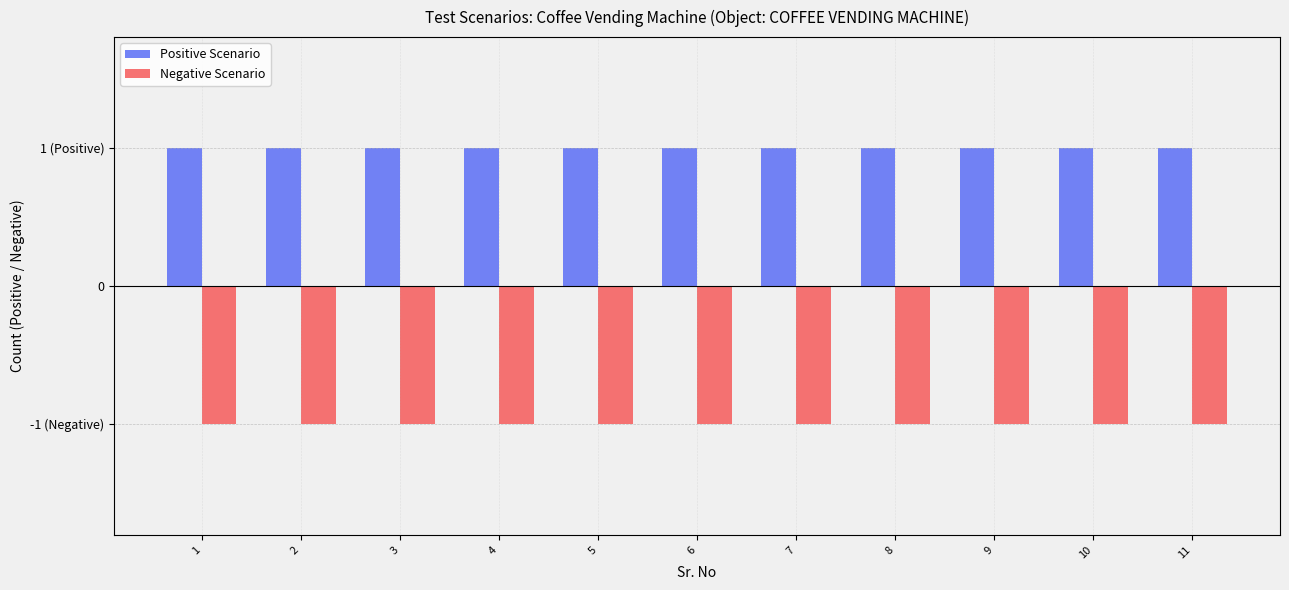

Reading left to right, list all the values displayed in this chart.

Positive Scenario: 1=1	2=1	3=1	4=1	5=1	6=1	7=1	8=1	9=1	10=1	11=1
Negative Scenario: 1=-1	2=-1	3=-1	4=-1	5=-1	6=-1	7=-1	8=-1	9=-1	10=-1	11=-1